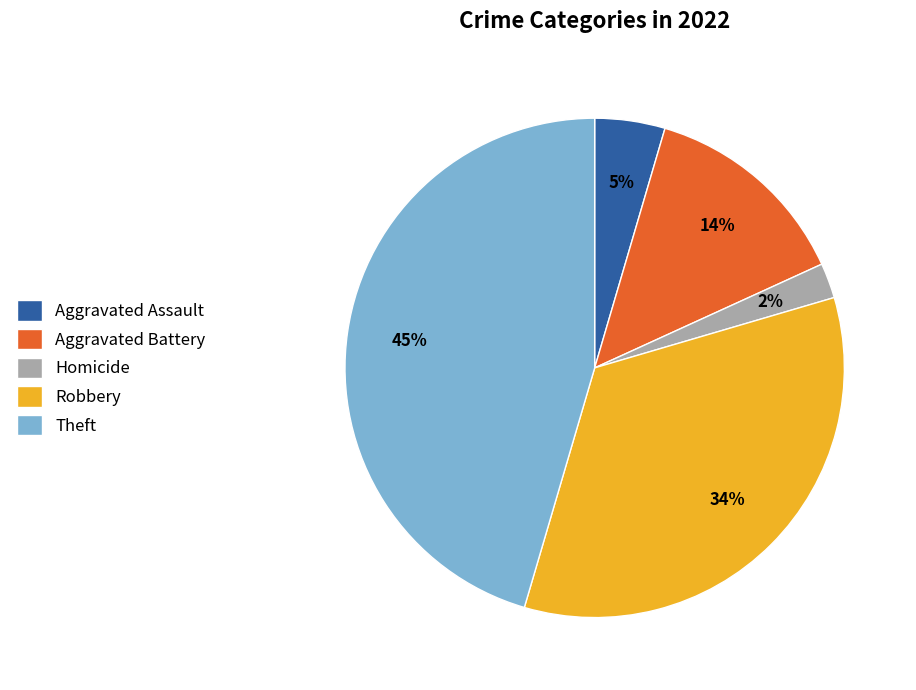

How many slices are in this pie chart?

5